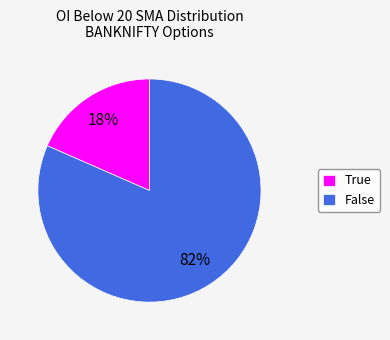

Is it true that True is 4% of the pie?

False